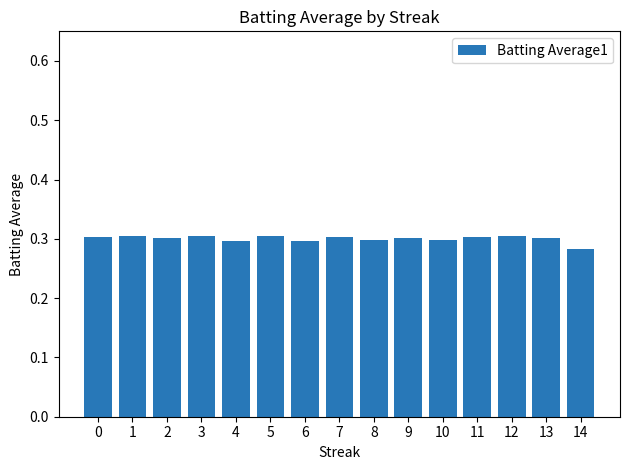

Which has a higher value, 14 or 6?

6